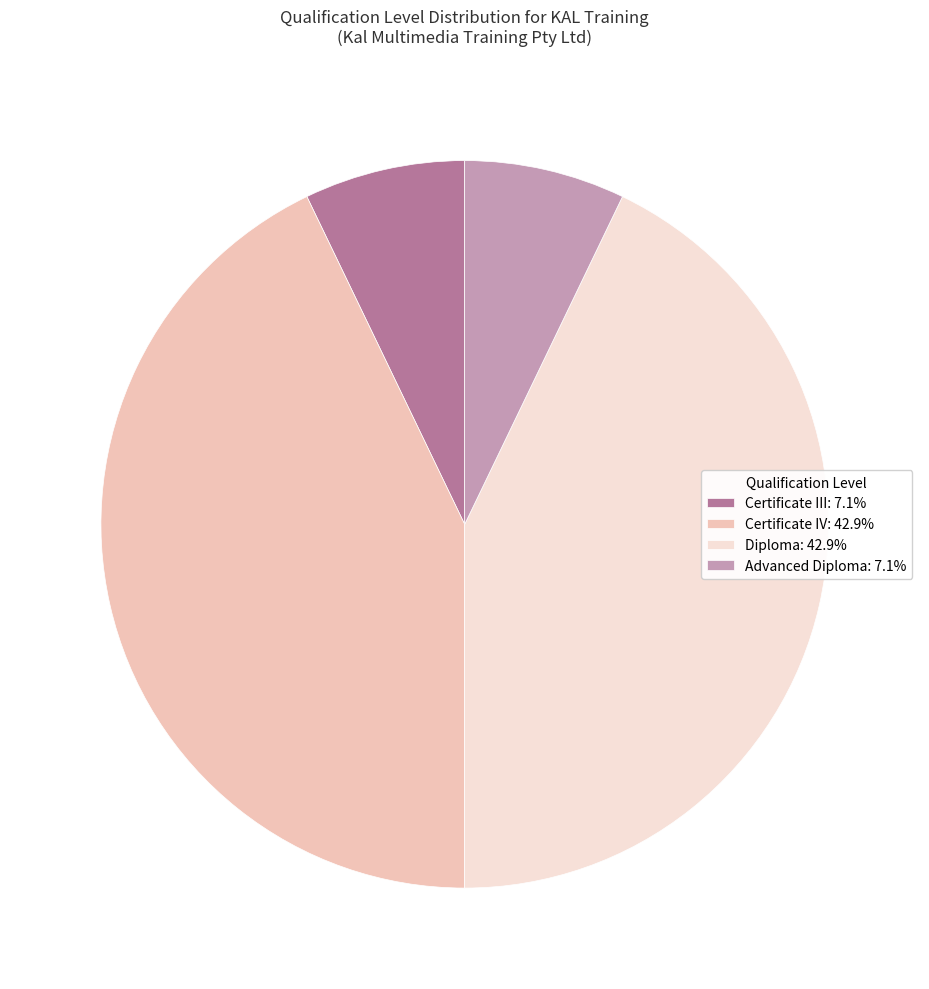

Does Advanced Diploma: 7.1% represent more than half of the total?

No